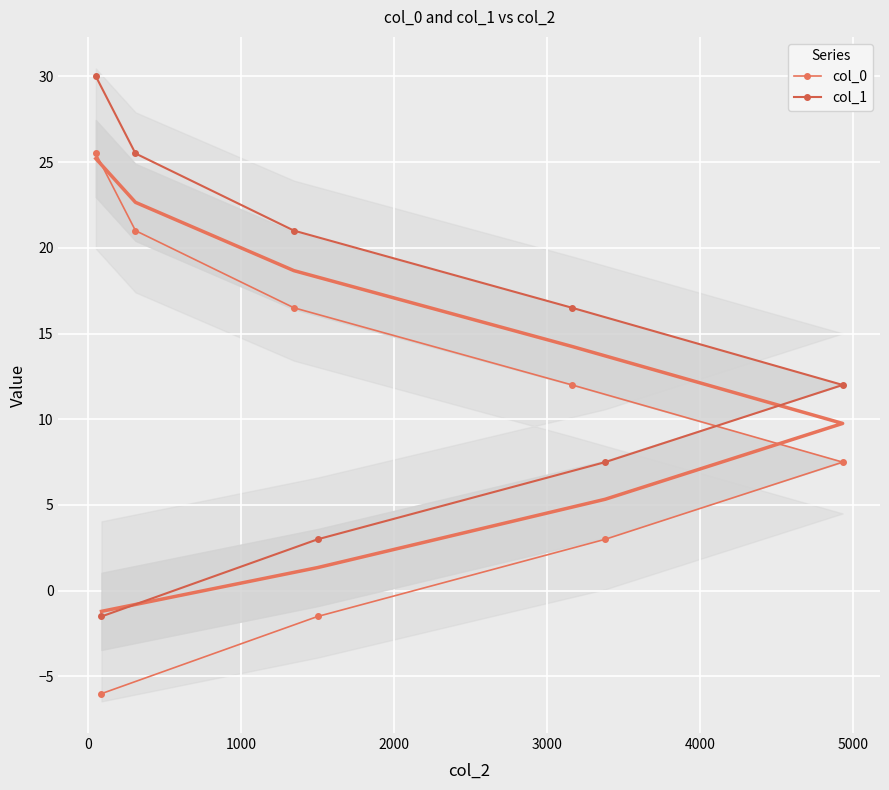

True or false: col_0 and col_1 cross at least once.

False